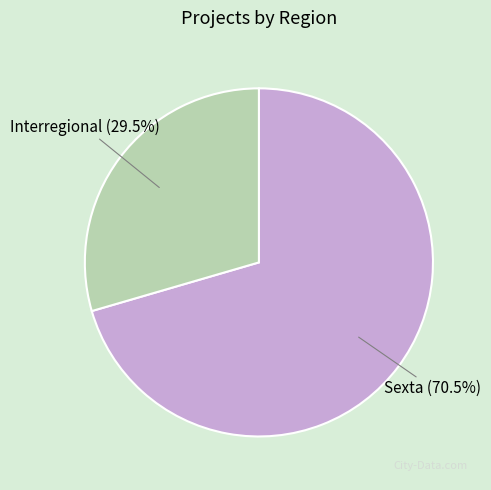

To the nearest percent, what is the difference between the largest and smallest slice percentages?

41%